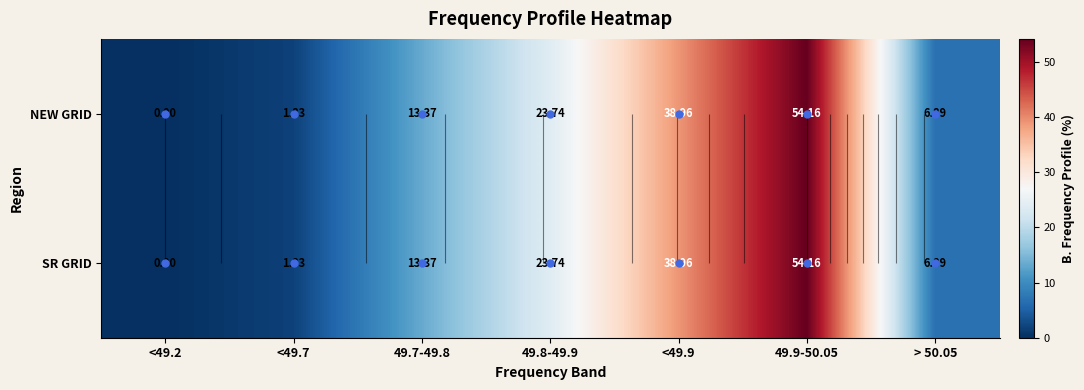

What is the sum of all NEW GRID values?

138.9